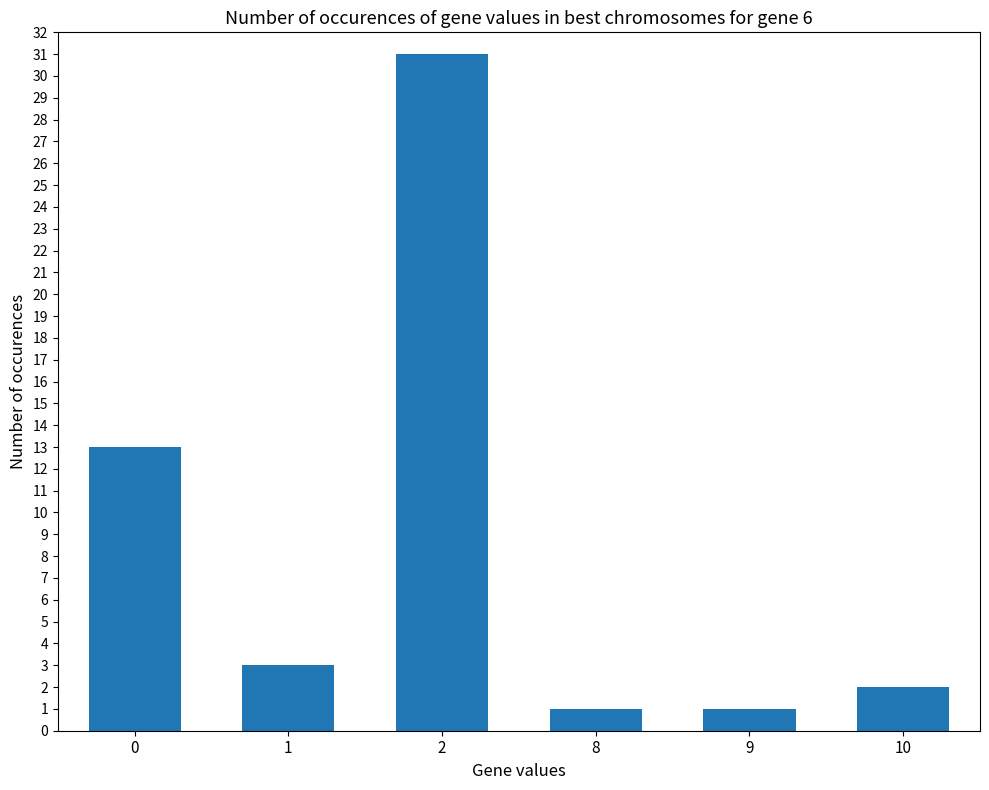

Reading right to left, what are all the values shown in this chart?

10=2	9=1	8=1	2=31	1=3	0=13